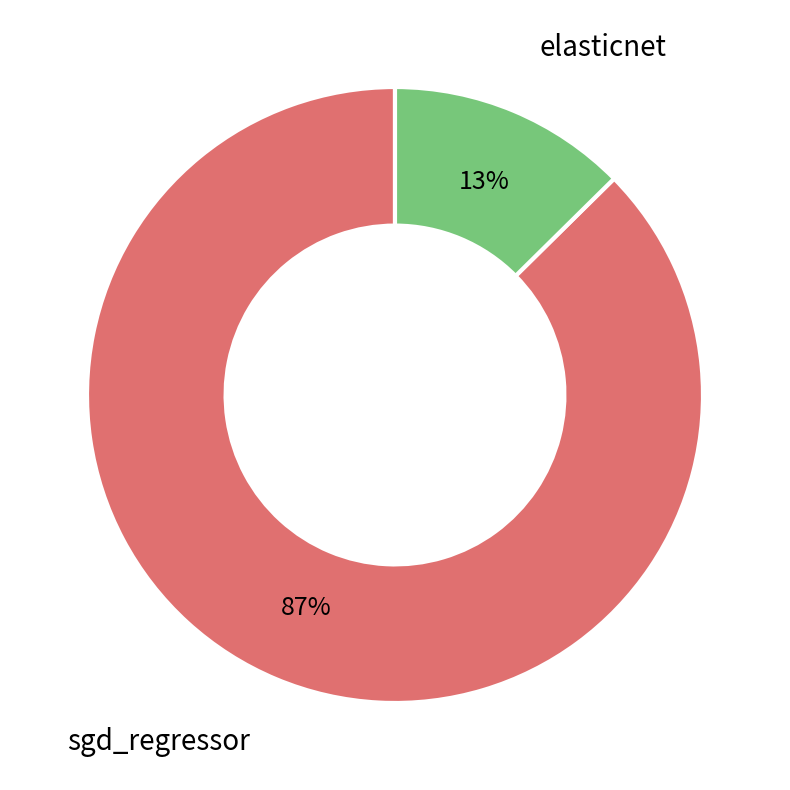

Is there any slice that represents more than half of the pie?

Yes